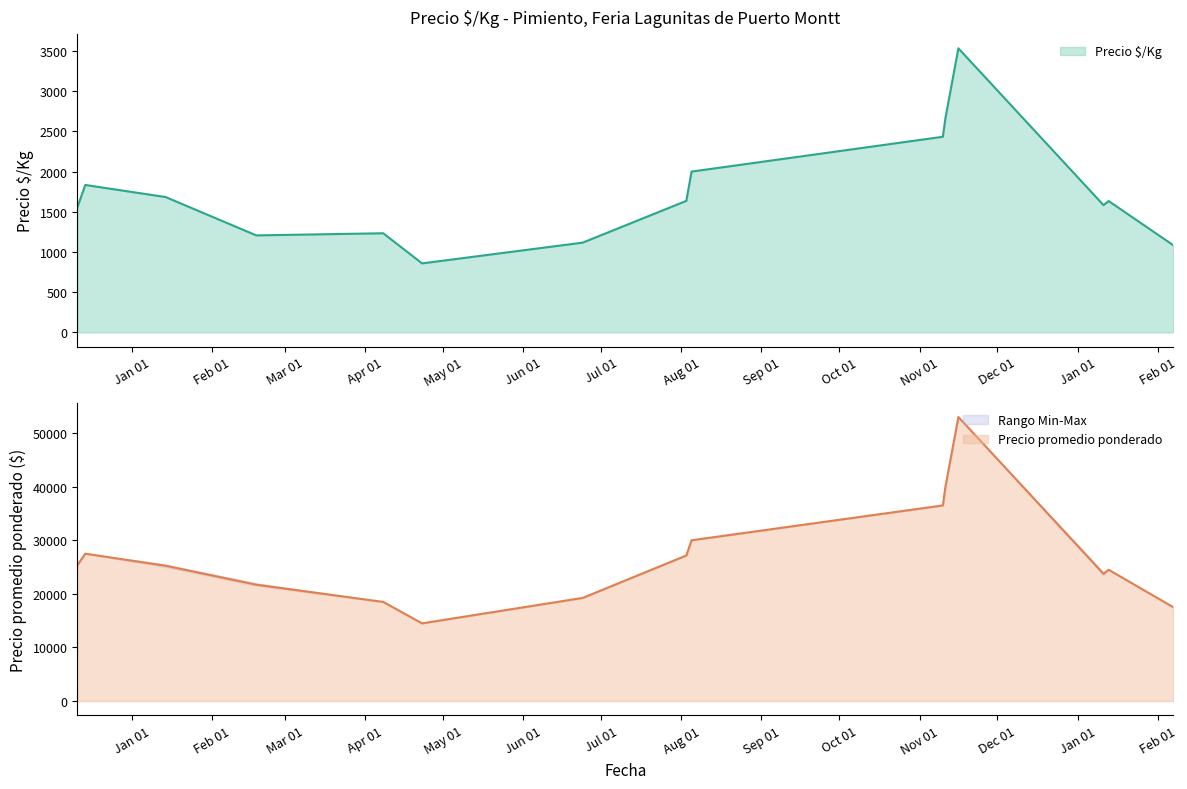

What is the maximum value for Precio $/Kg?

3533.0